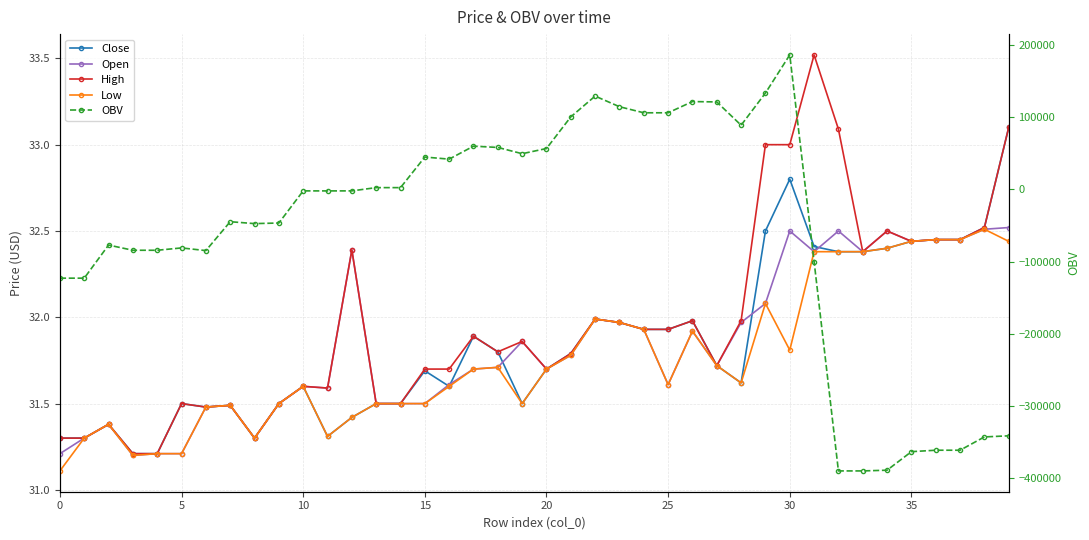

Does the chart have visible grid lines?

Yes